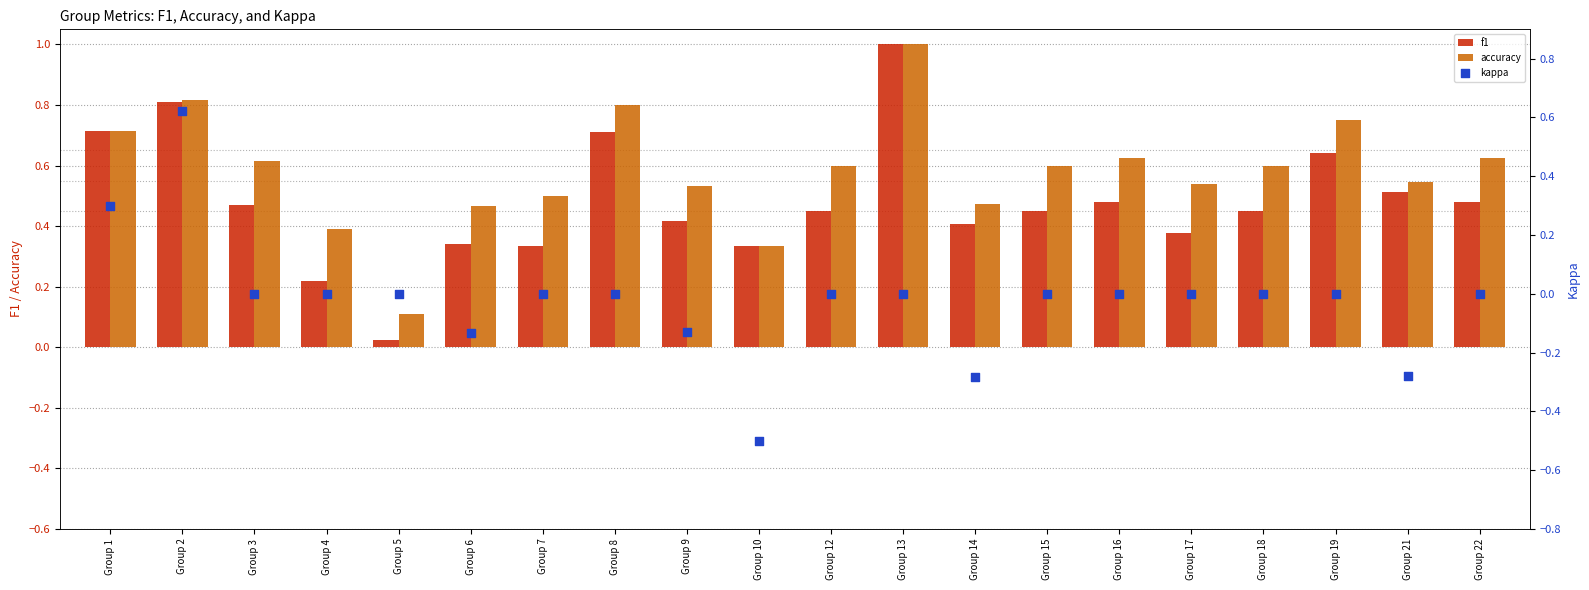

Is the value of kappa at Group 2 greater than the value of f1 at Group 8?

No